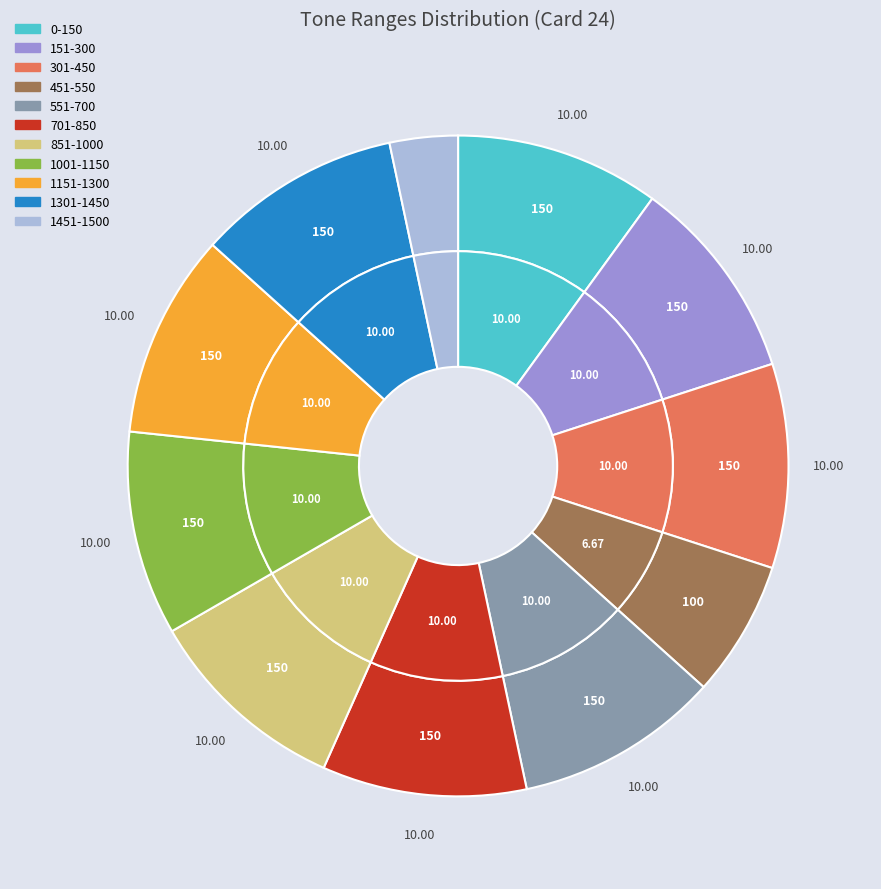

Which category has the smallest portion of the pie?

1451-1500